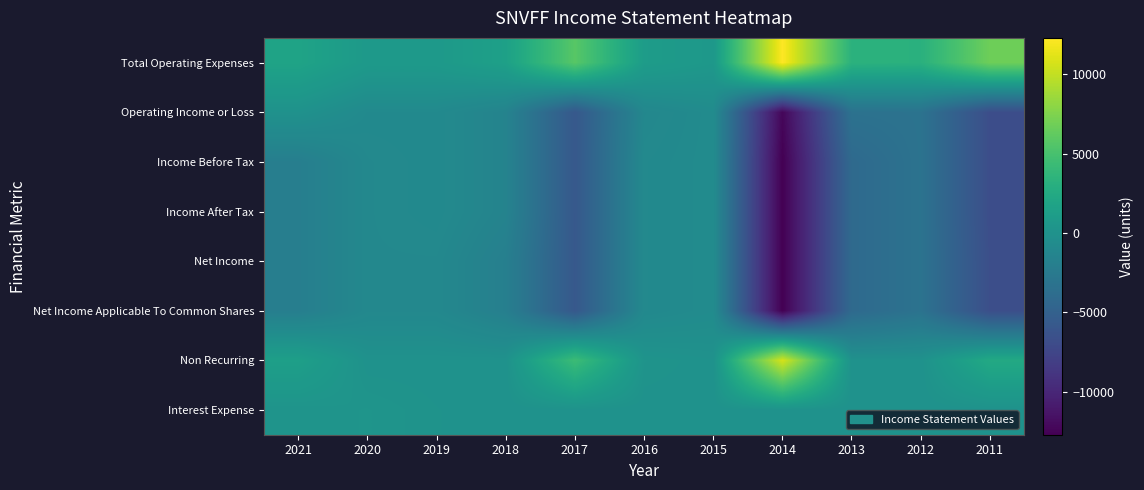

At which category does the chart reach its peak across all series?

2014